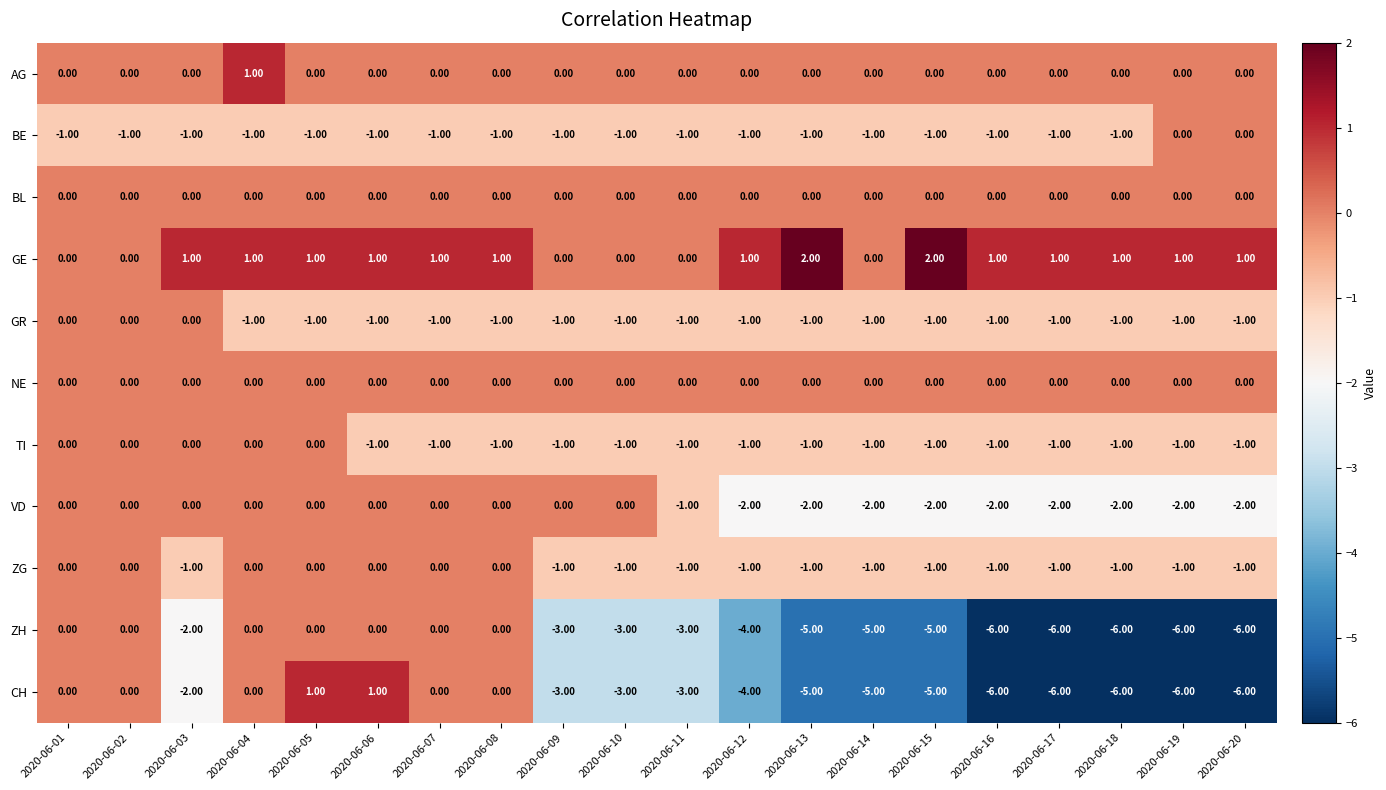

Count the number of categories in the chart.

20